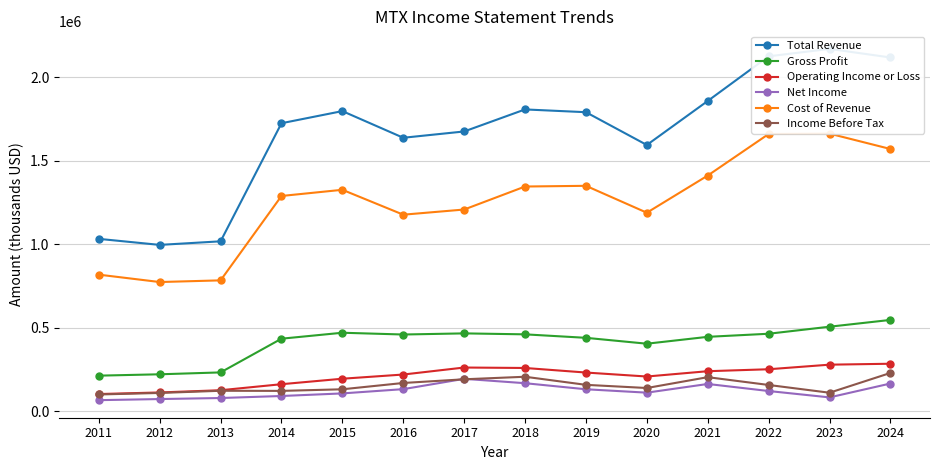

What is the minimum value for Net Income?

67500